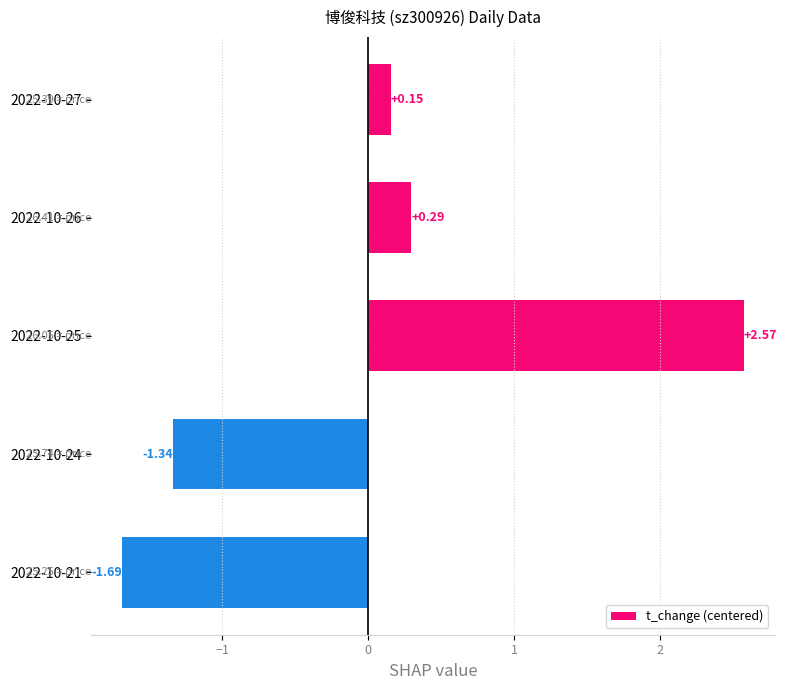

Rank the categories by value from lowest to highest.

2022-10-21, 2022-10-24, 2022-10-27, 2022-10-26, 2022-10-25